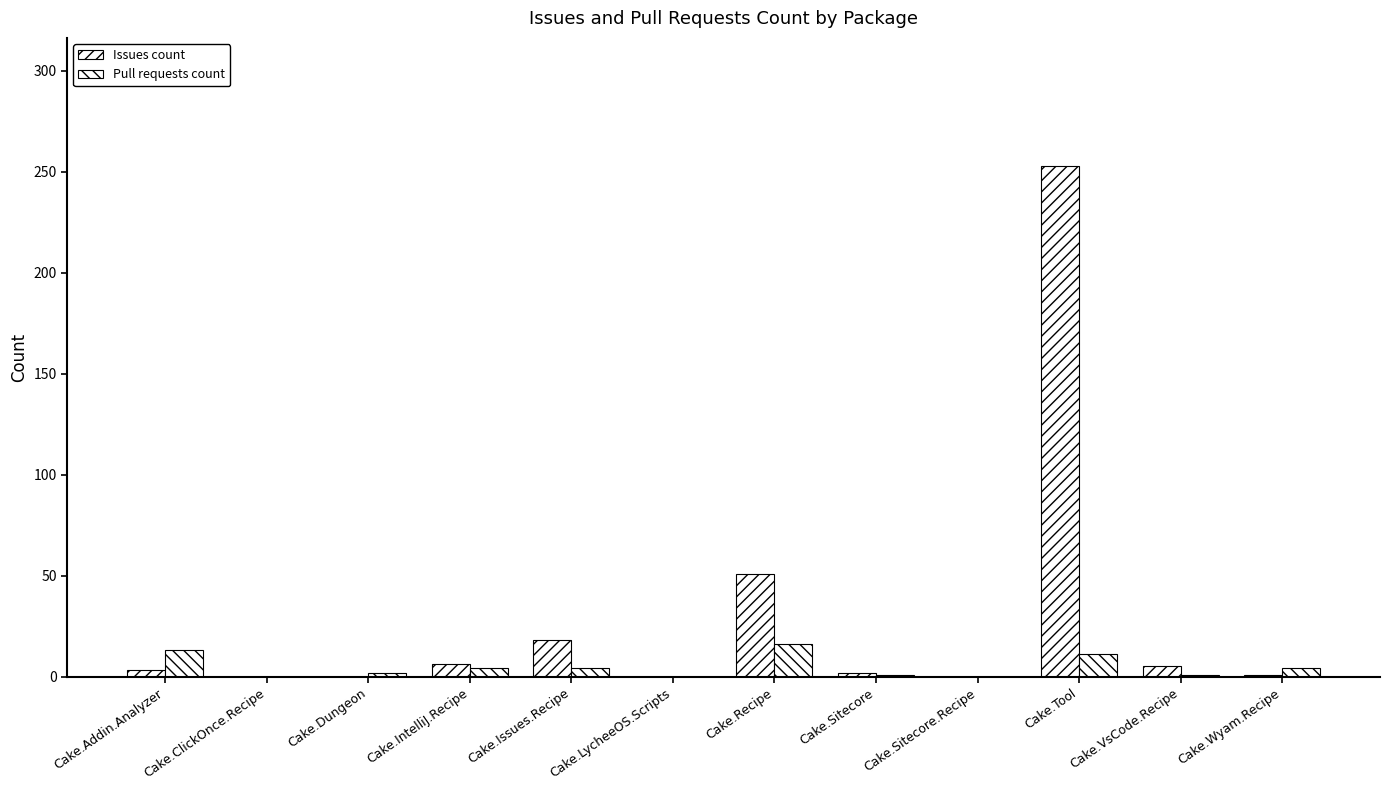

The value of Issues count at Cake.Addin.Analyzer is 2. True or false?

False